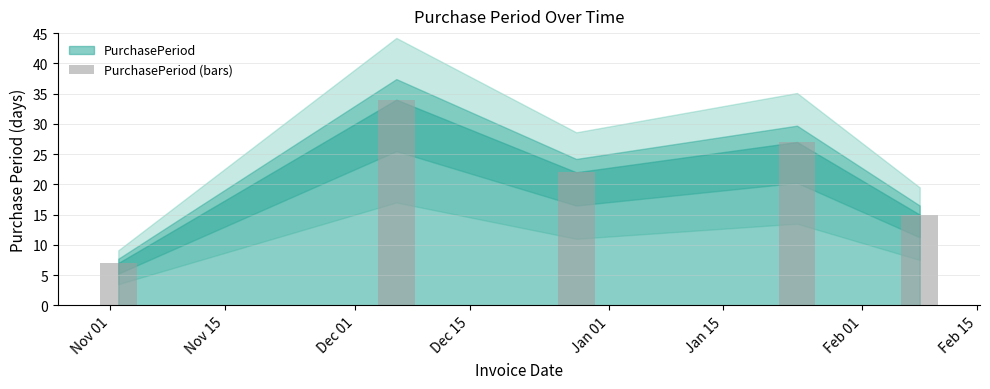

What is the average value?

21